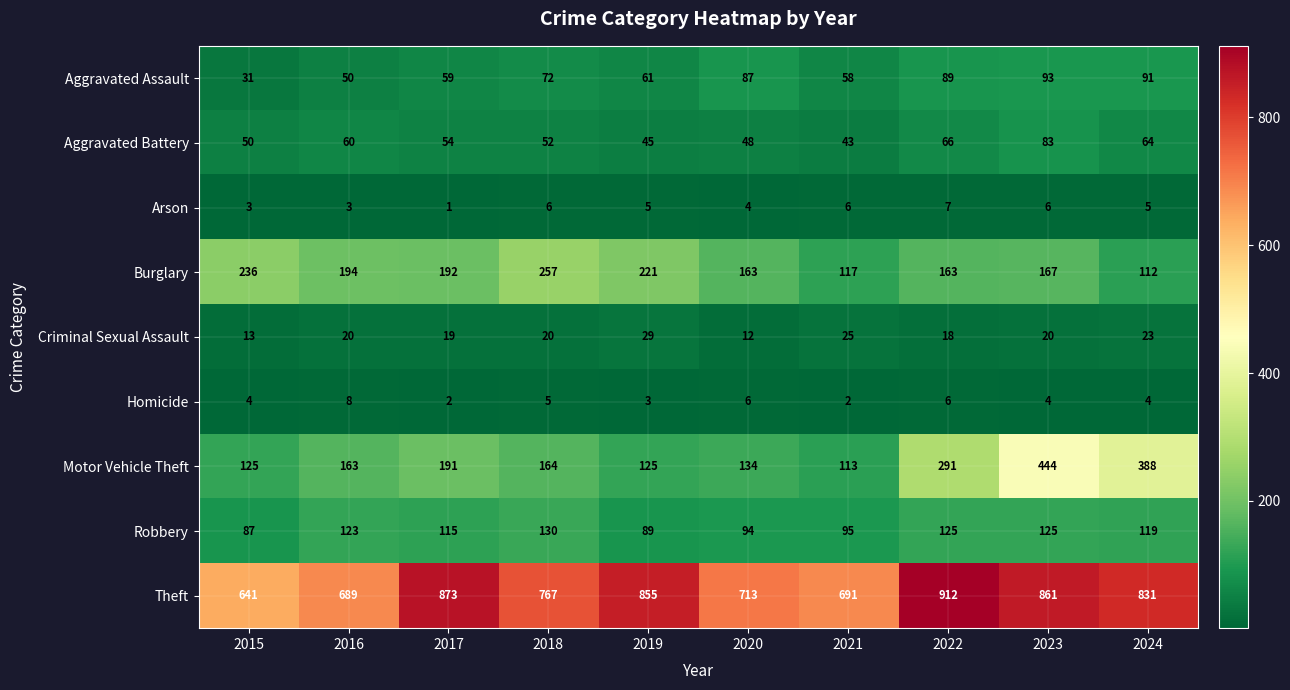

The Motor Vehicle Theft series shows 47 at 2016. True or false?

False